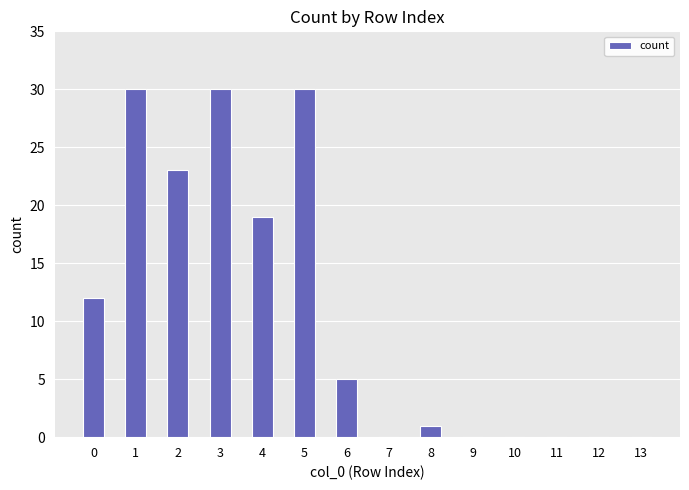

What is the change in value from 3 to 6?

-25